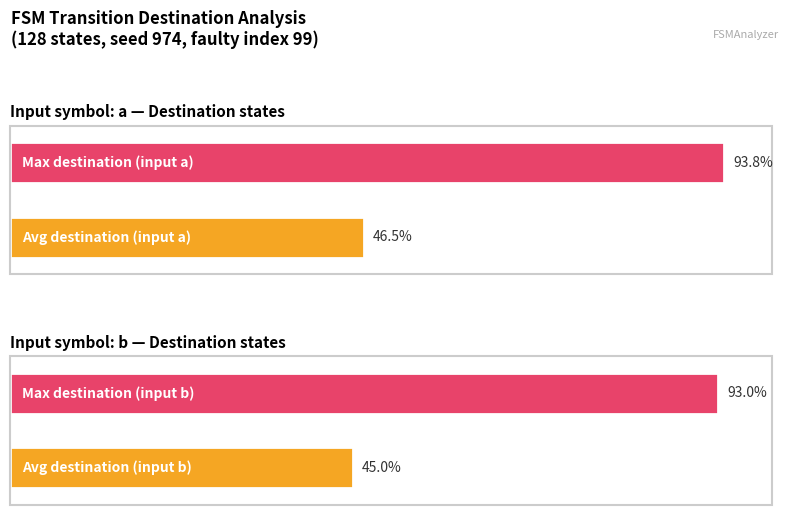

Is it true that destination_state_a equals 201 at State 12?

False